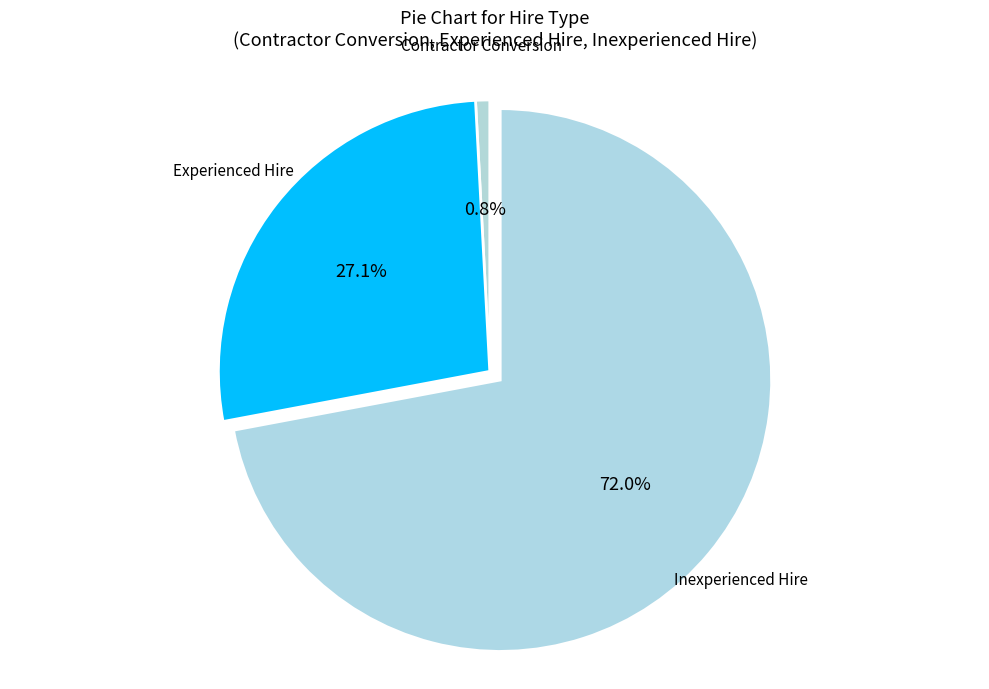

How many segments does this pie chart have?

3